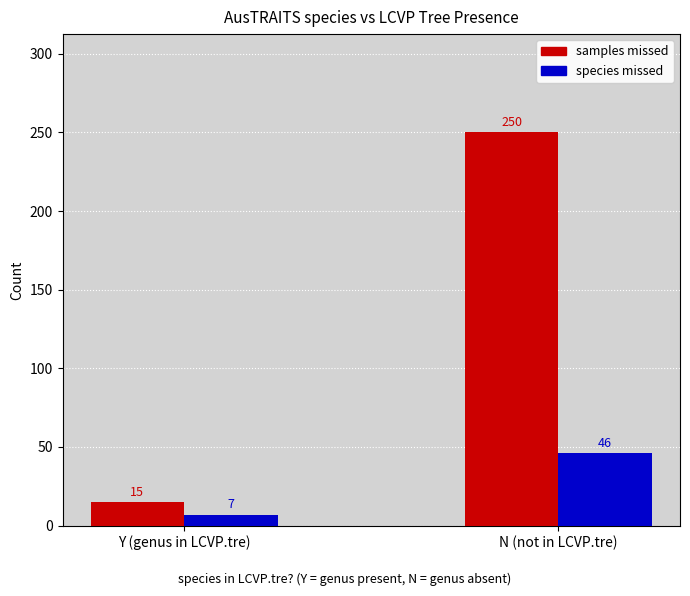

How many bars are there in total?

4